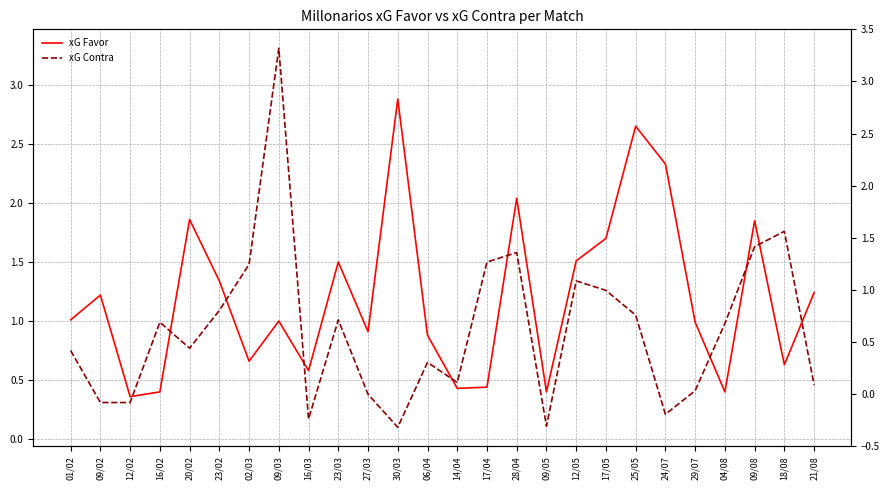

Which category has the highest value across all series?

09/03